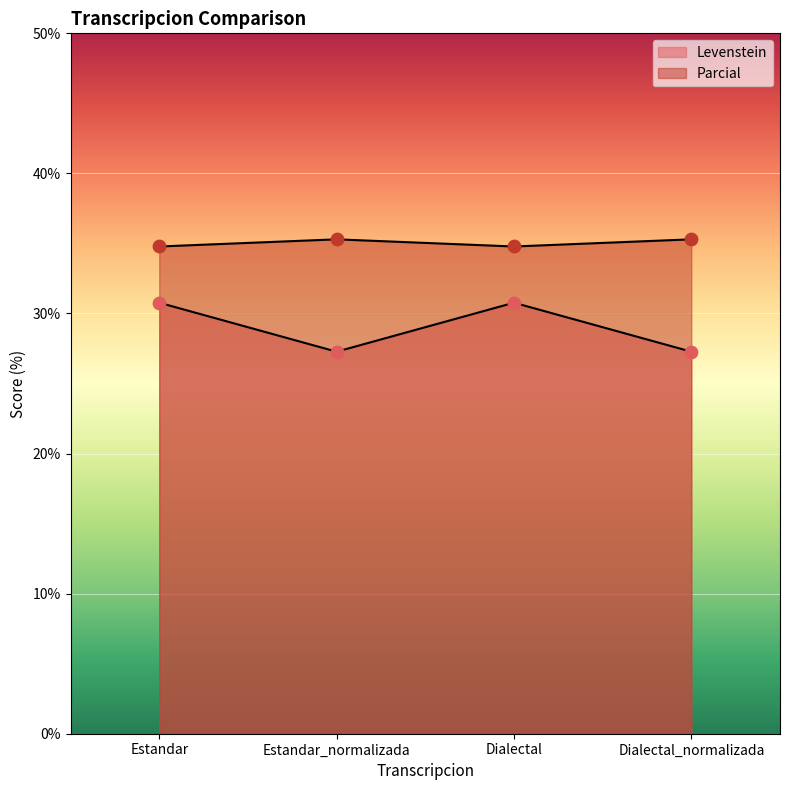

Which series contains the highest Y value?

Parcial